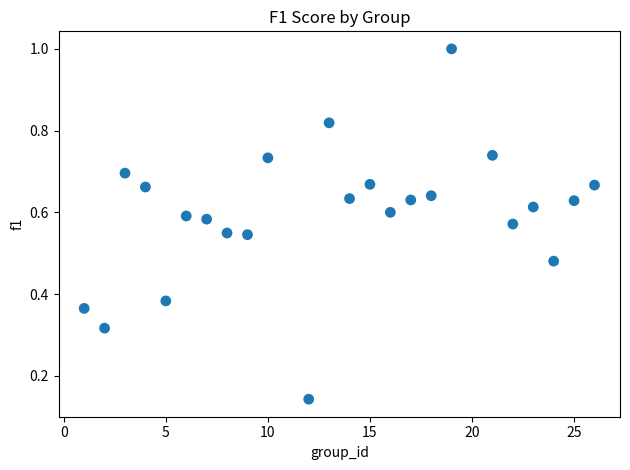

What is the range of Y values (max minus min)?

0.9